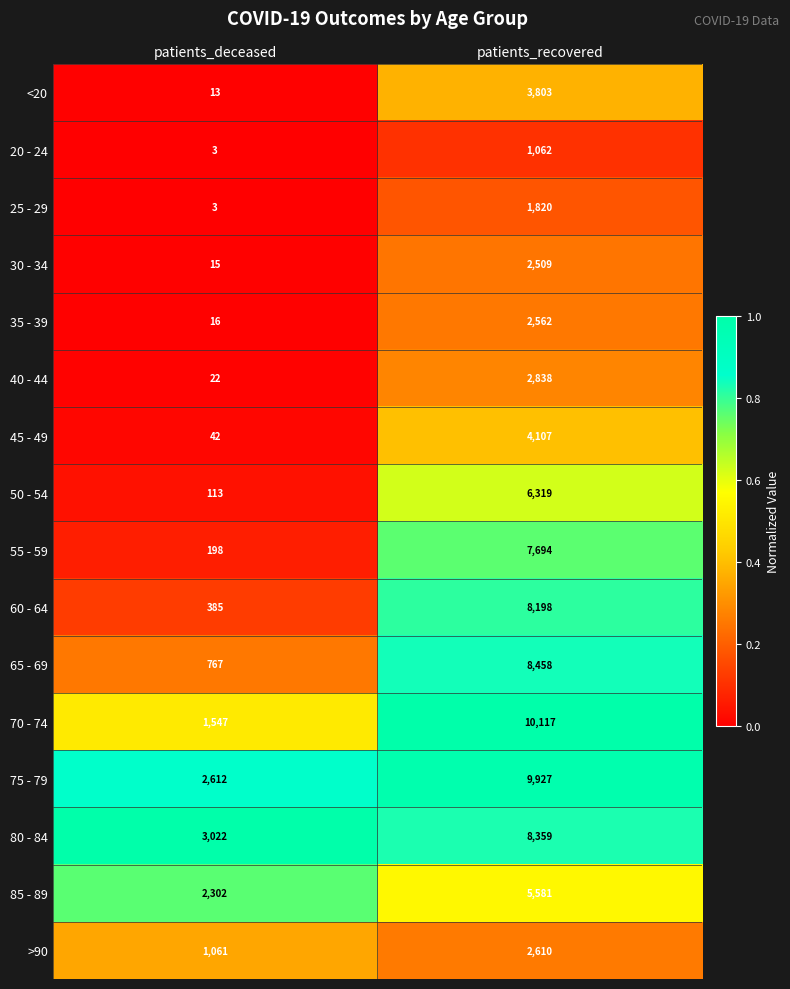

Is it true that <20 equals 3803 at patients_recovered?

True